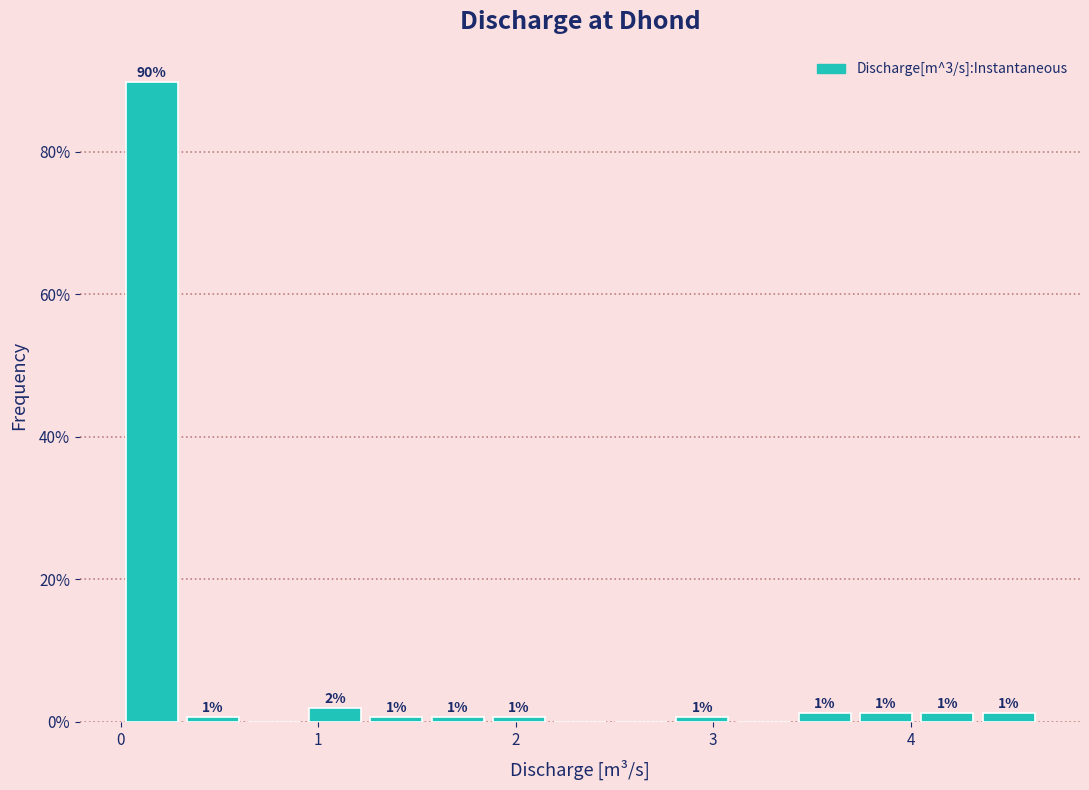

Read against the x-axis, roughly where is the centre of the tallest bar?

0.2